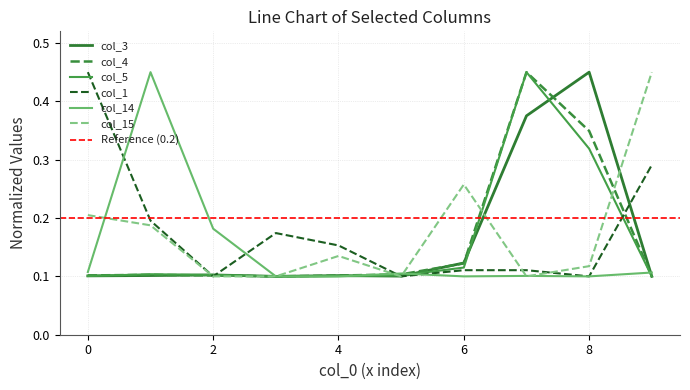

In col_1, how many points are lower than both neighbors (excluding endpoints)?

3